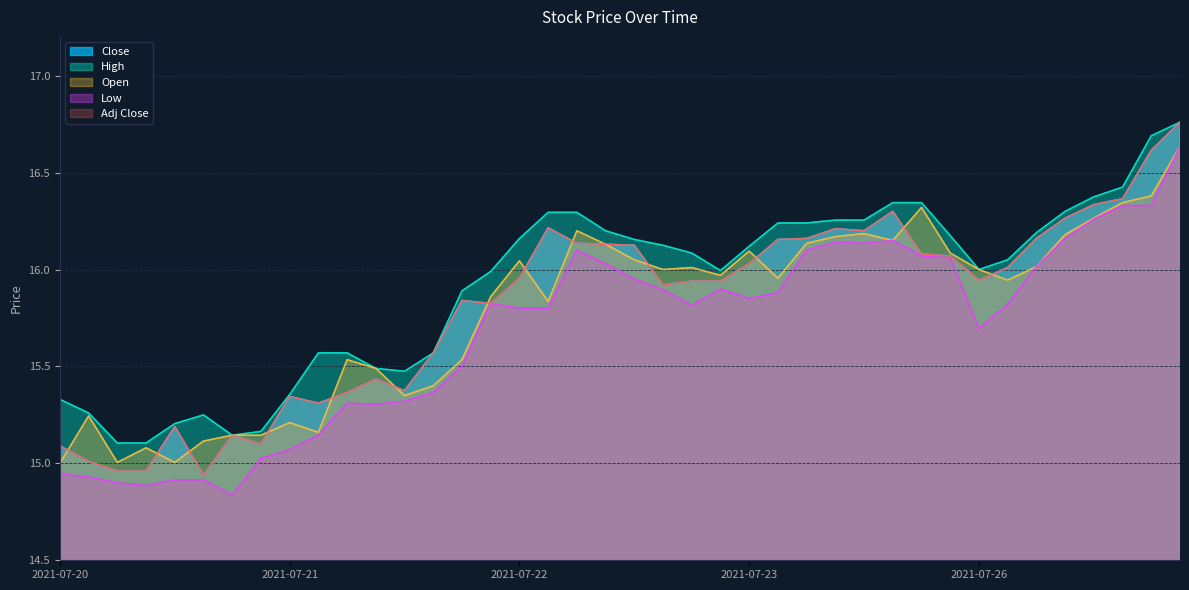

Read the Low value at 2021-07-21 10:00.

15.1